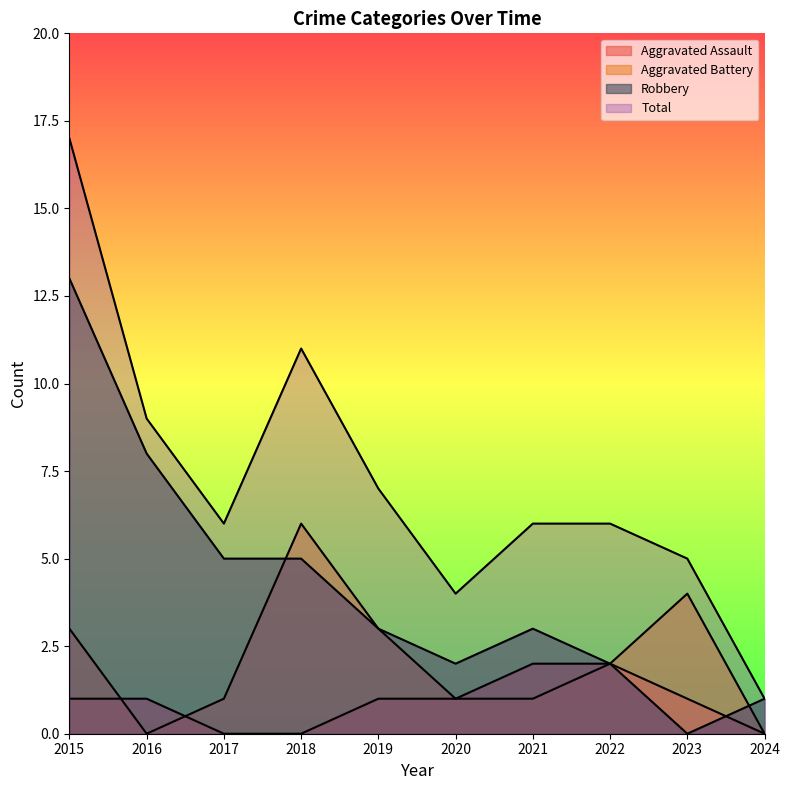

True or false: Robbery has more than 2 interior local peaks.

False